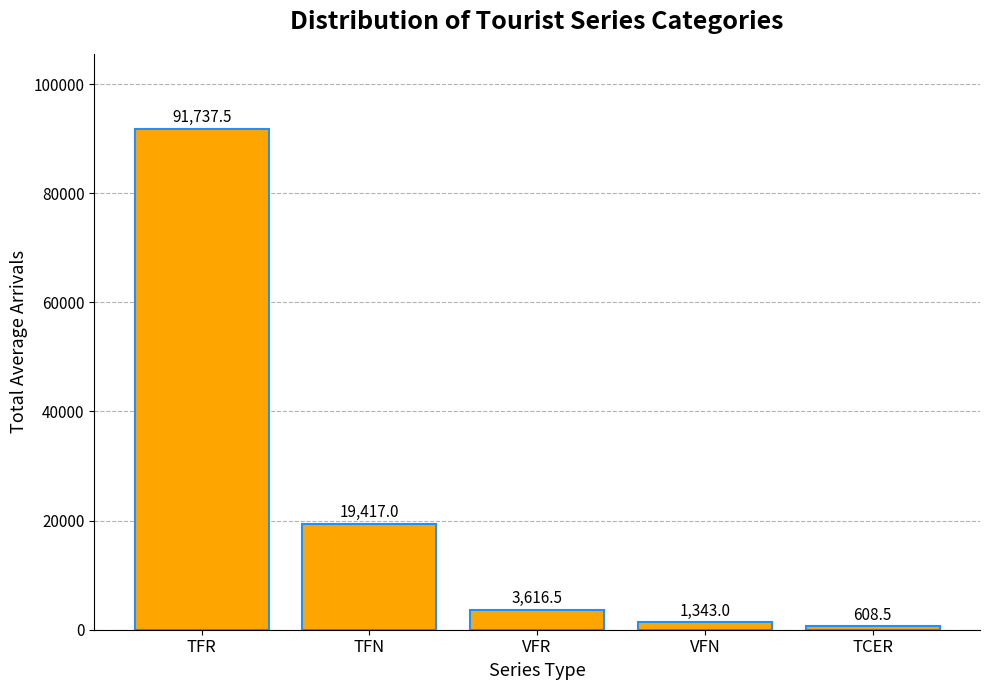

What is the label of the 2nd bar from the left?

TFN